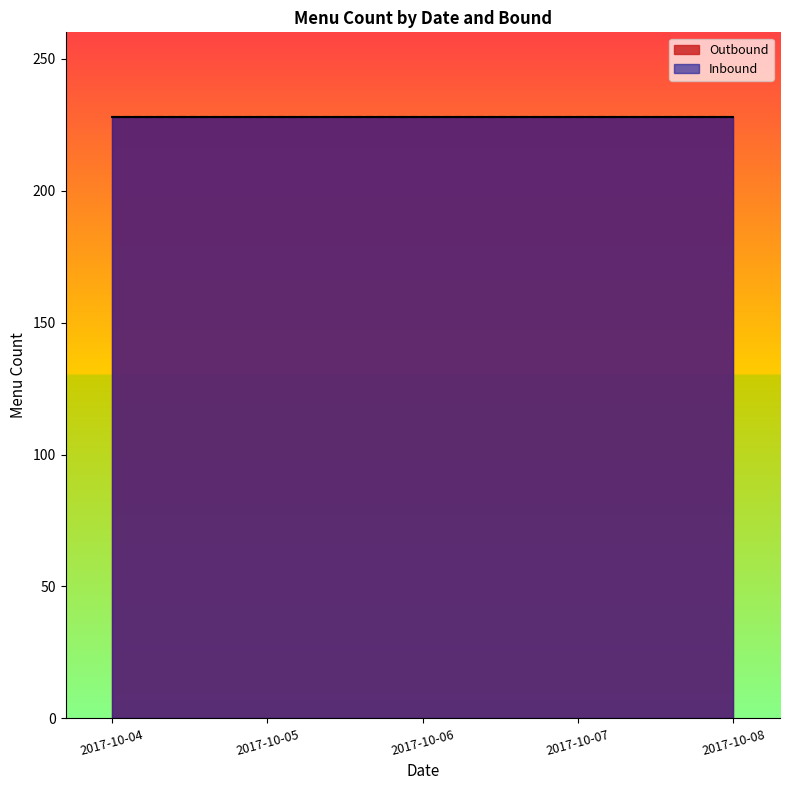

Which category has the highest value in the Inbound series?

2017-10-04